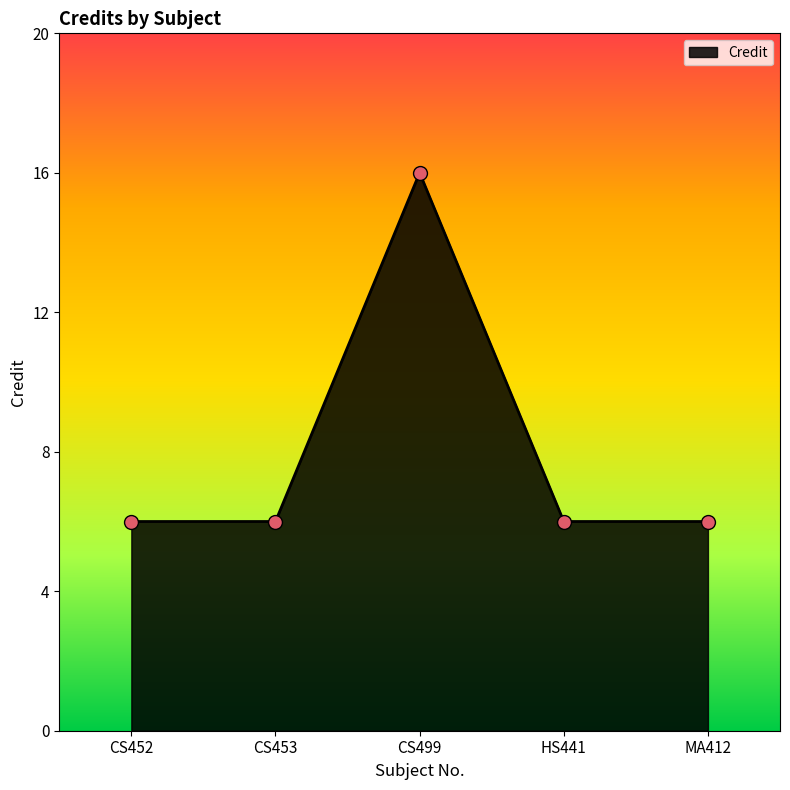

Approximately how many times larger is the value at HS441 compared to CS499?

0.4